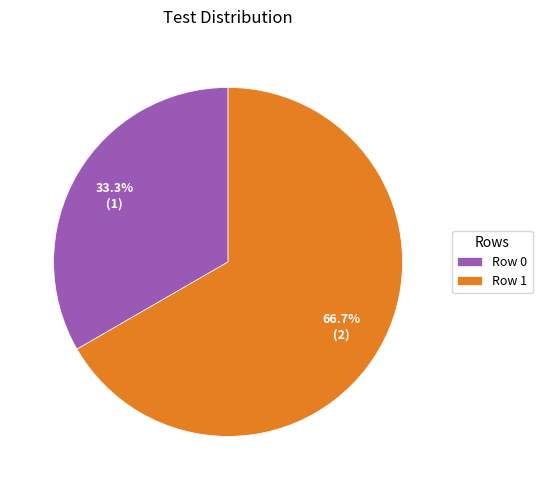

Which has a higher value, Row 1 or Row 0?

Row 1